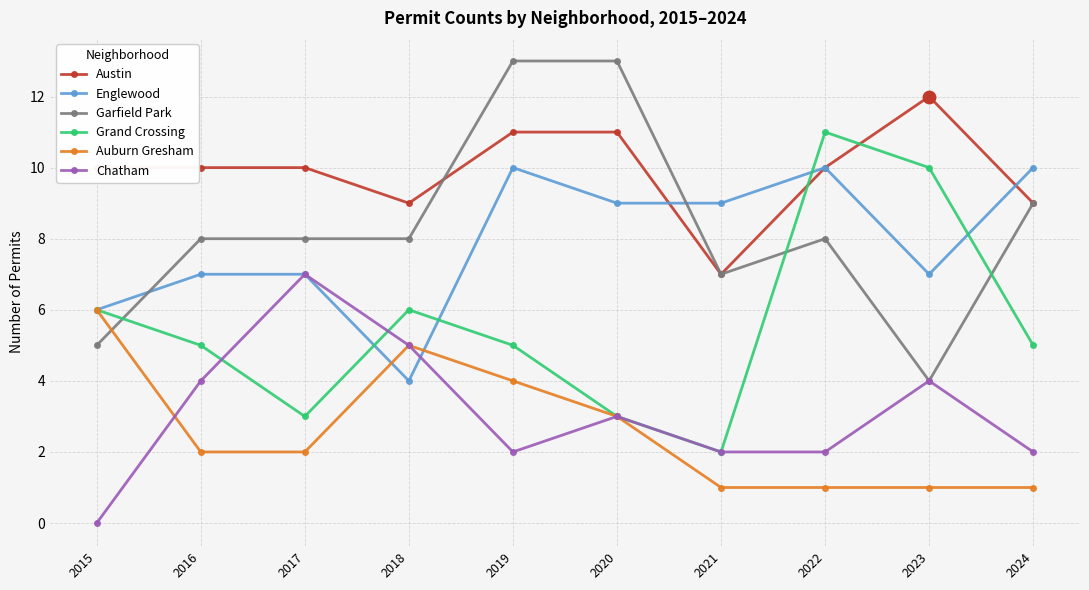

What is the total value across all series at 2019?

45